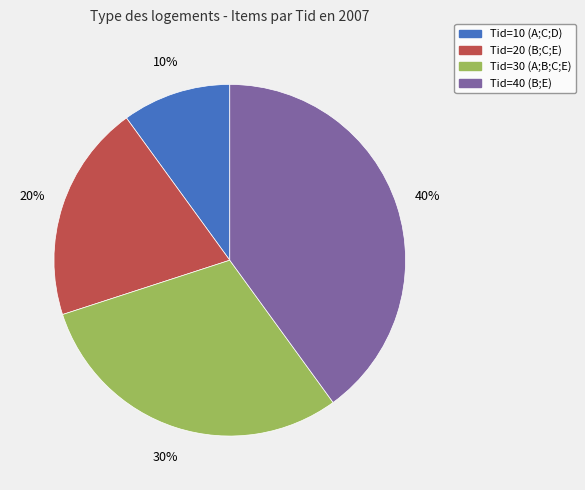

Is there any slice that represents more than half of the pie?

No